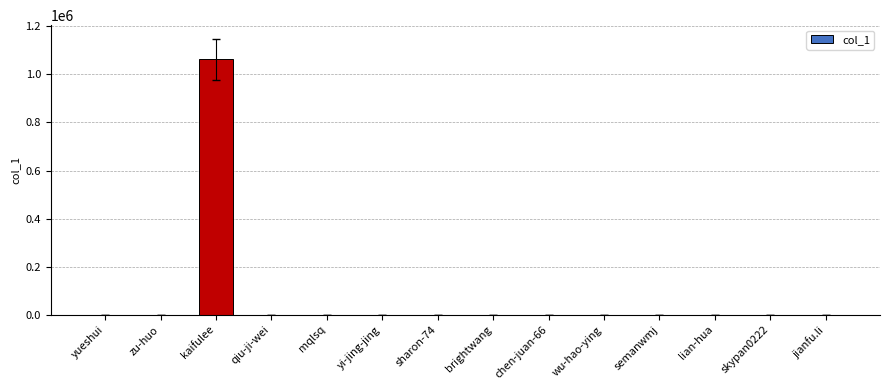

What is the sum of all values?

1062780